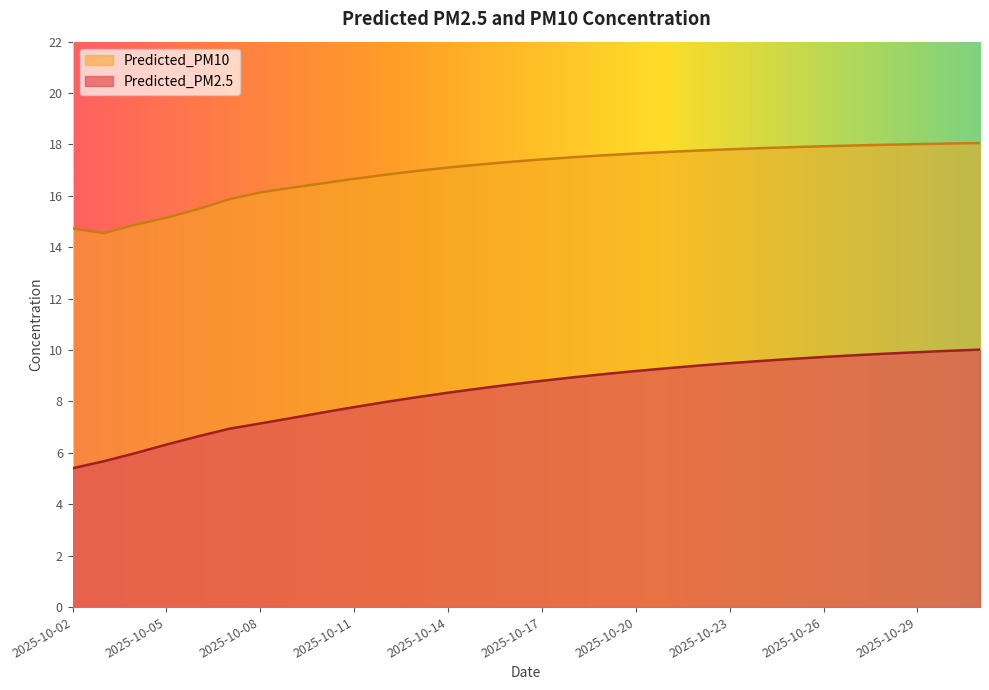

What is the spread (max minus min) of values at 2025-10-24?

8.3